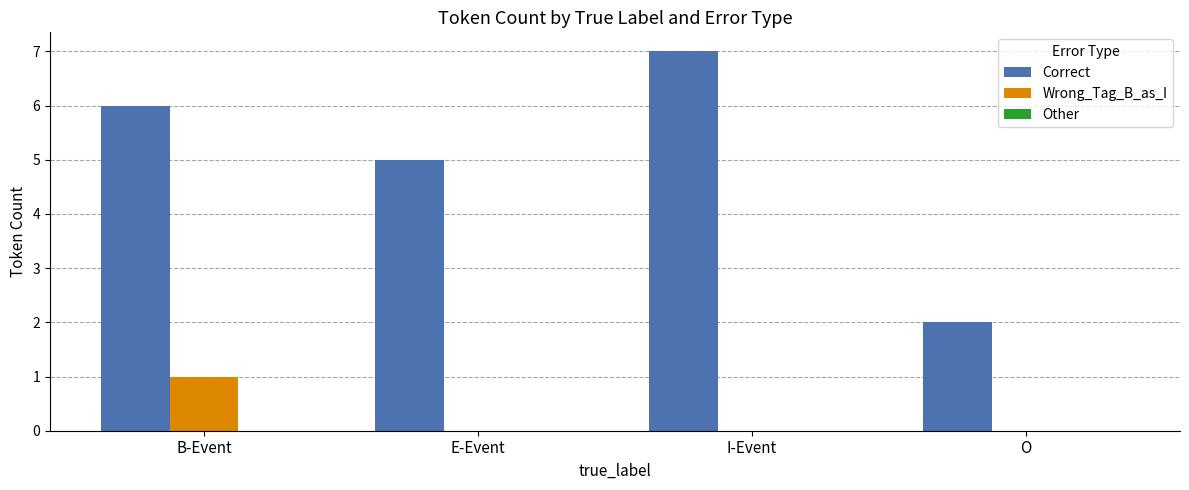

What is the sum of the Correct values at I-Event and E-Event?

12